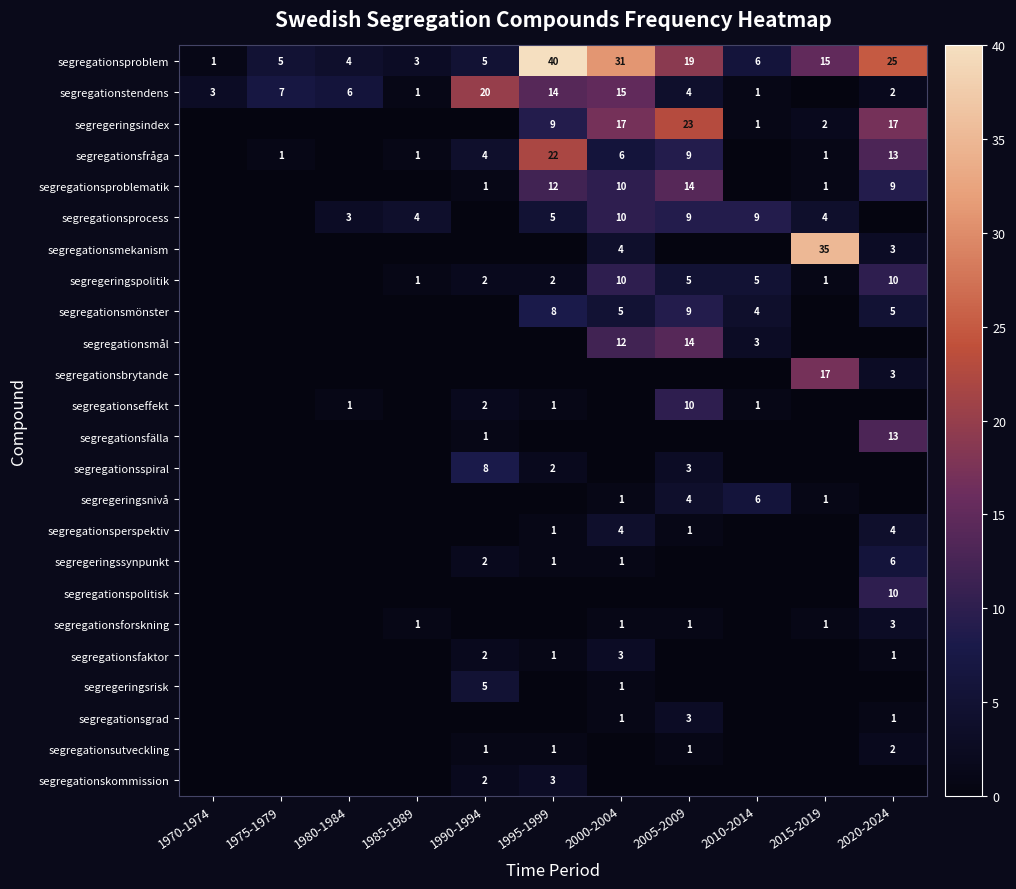

Is the value of segregationsprocess at 2005-2009 greater than the value of segregationsforskning at 2020-2024?

Yes